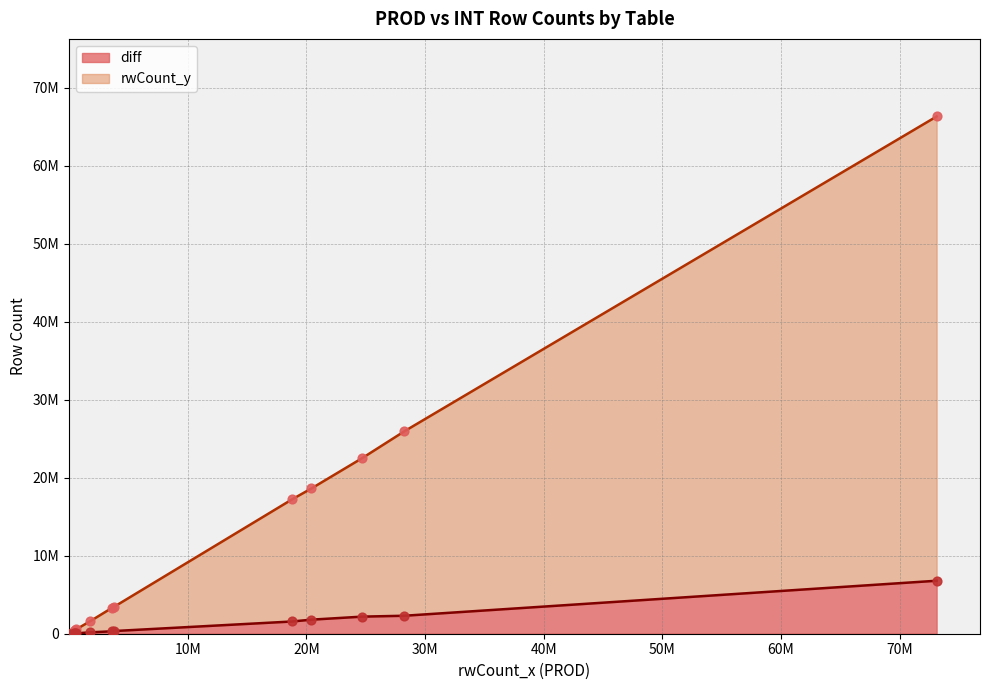

What are all the series names shown in the legend?

rwCount_y, diff